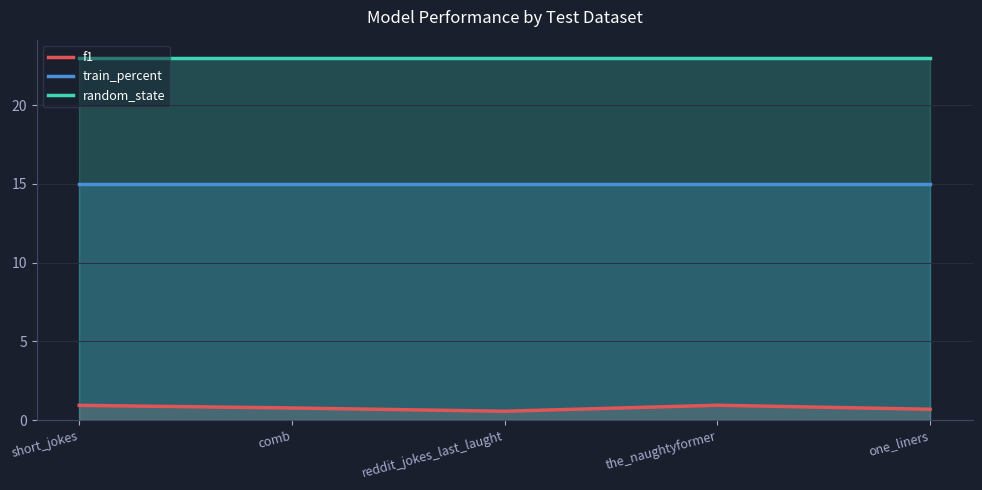

What is the value of the f1 point at the 3rd from the left?

0.6